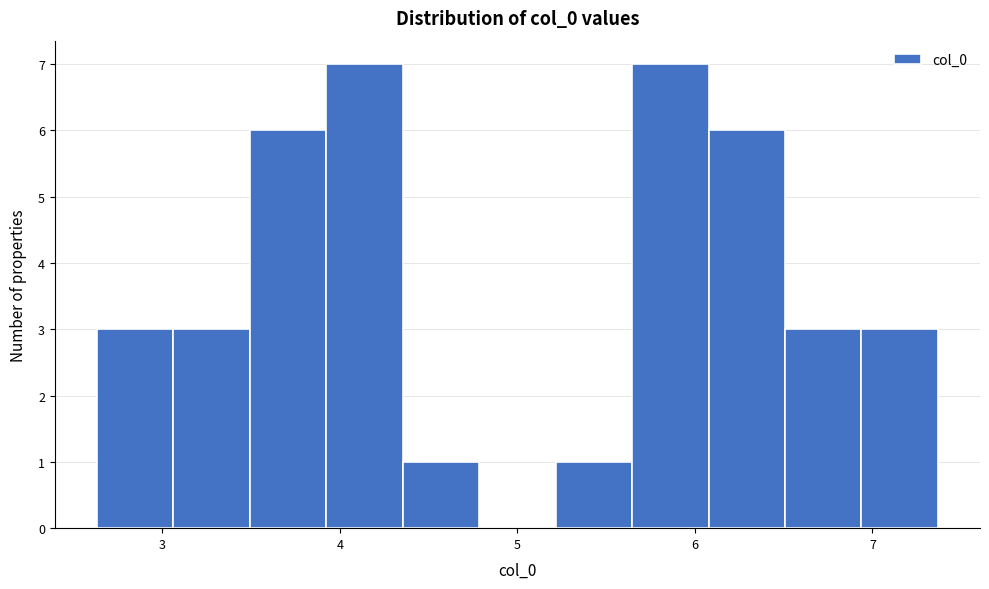

Reading left to right, list every bar in this chart as the range it spans on the x-axis followed by its height. Neither the bar edges nor the heights are printed on the chart, so give them approximately, as read against the axes.

2.6 to 3.1: 3
3.1 to 3.5: 3
3.5 to 3.9: 6
3.9 to 4.4: 7
4.4 to 4.8: 1
4.8 to 5.2: 0
5.2 to 5.6: 1
5.6 to 6.1: 7
6.1 to 6.5: 6
6.5 to 6.9: 3
6.9 to 7.4: 3